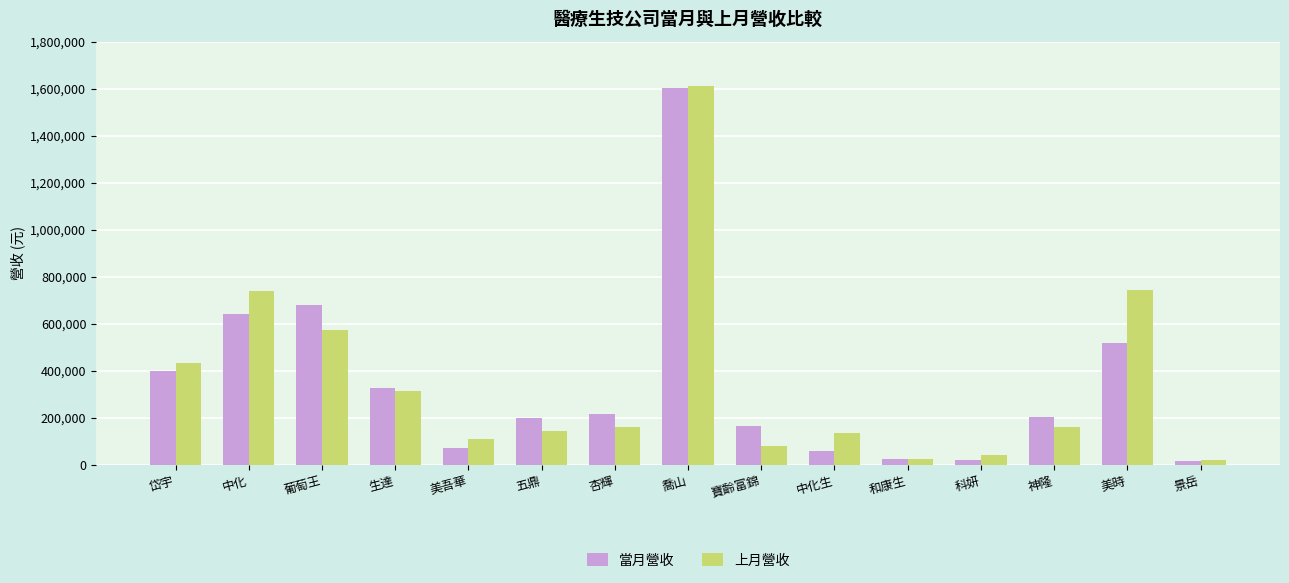

Is it true that 上月營收 equals 64630 at 生達?

False